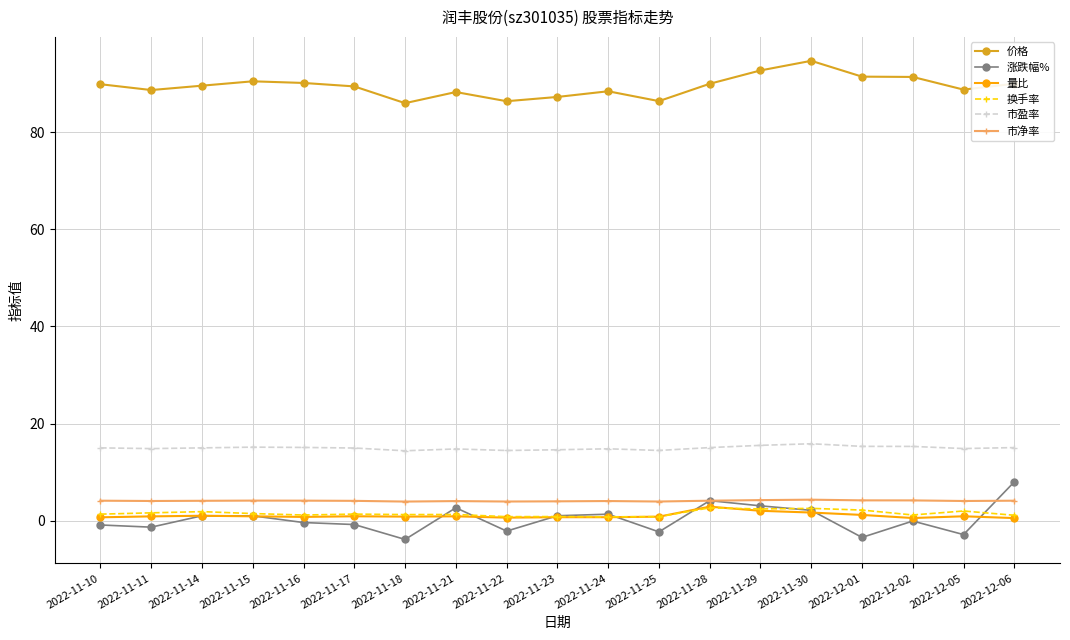

Does the chart display data point markers on the line(s)?

Yes